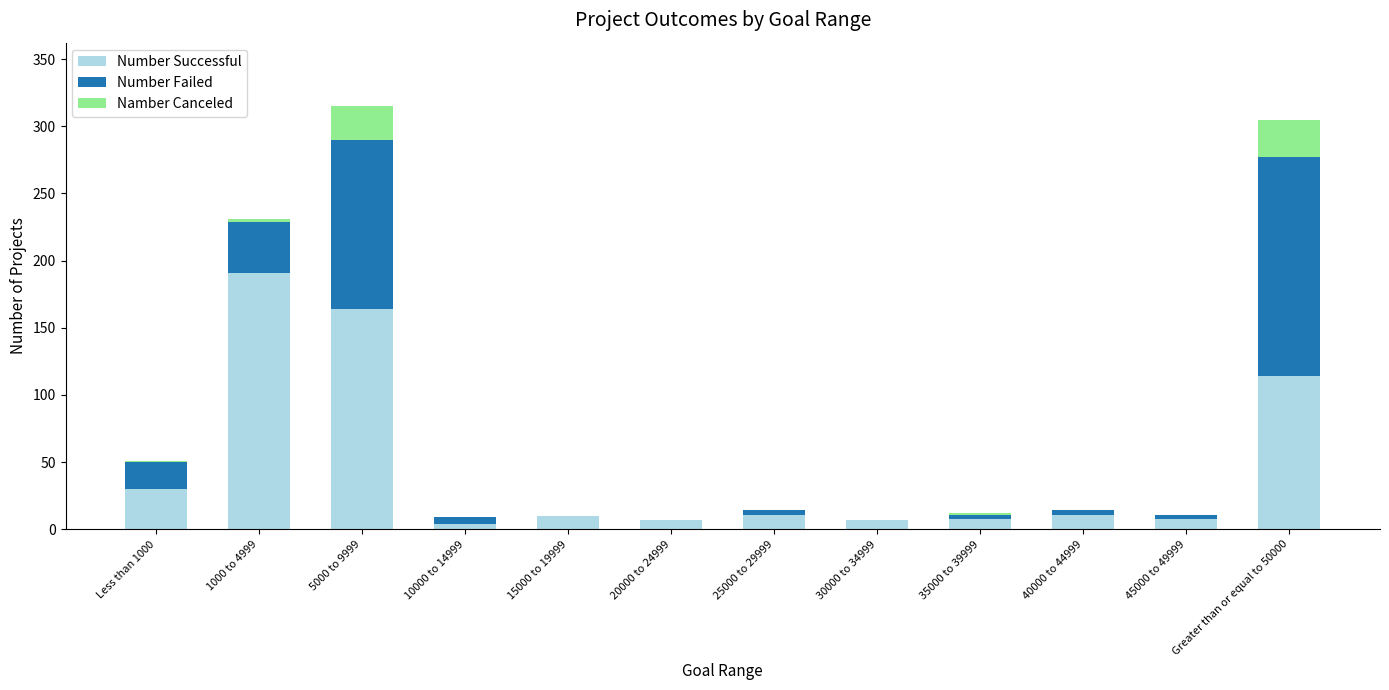

What are all the series names shown in the legend?

Number Successful, Number Failed, Namber Canceled